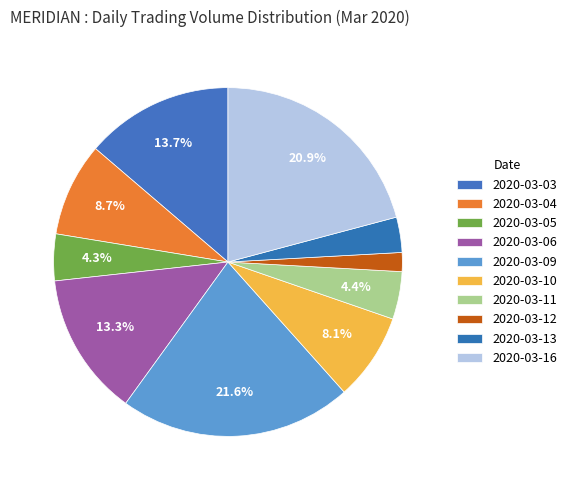

What is the change in value from 2020-03-13 to 2020-03-16?

+5734200